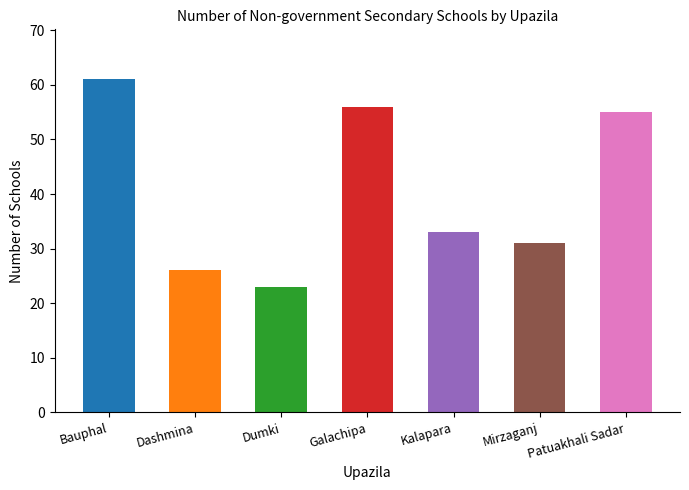

Which label corresponds to the smallest value in the chart?

Dumki